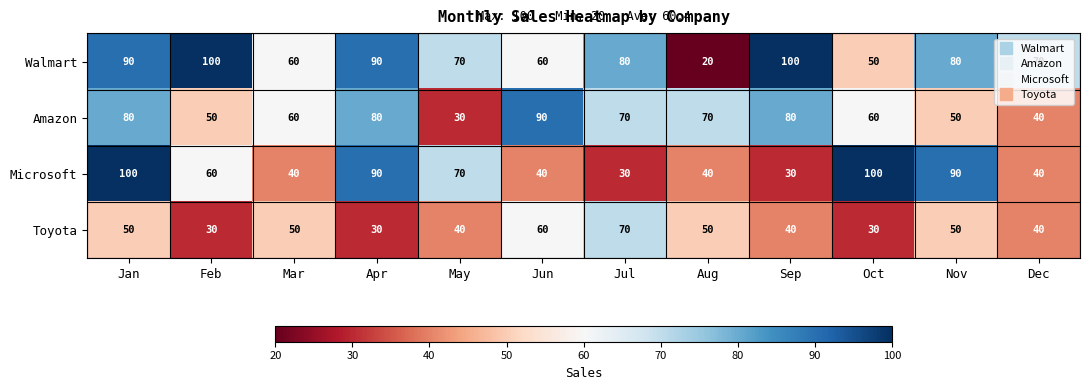

Which series changed the most between Feb and May?

Walmart